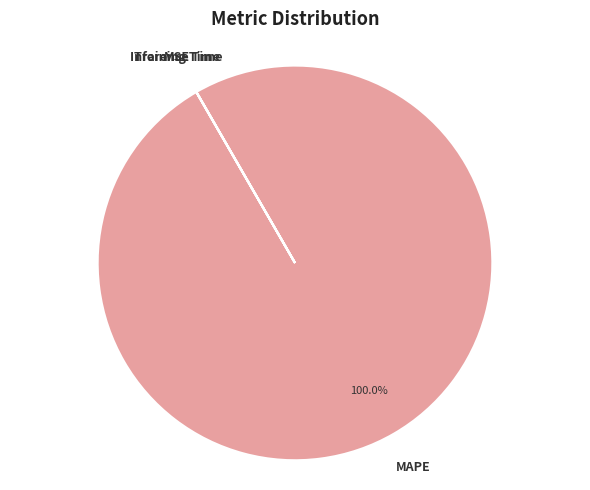

Which category has the biggest portion of the pie?

MAPE